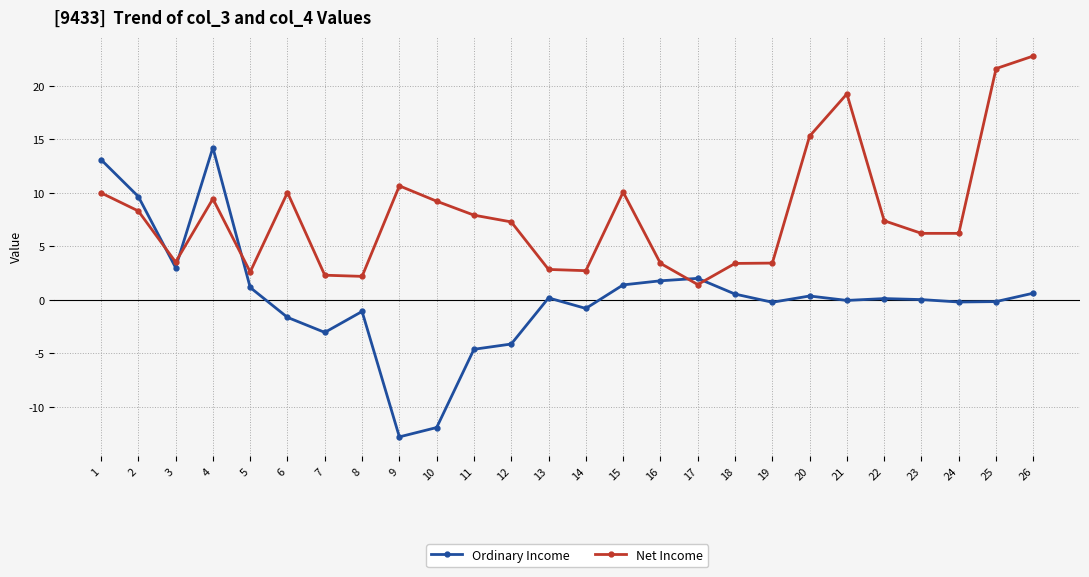

How many lines are shown in the chart?

2